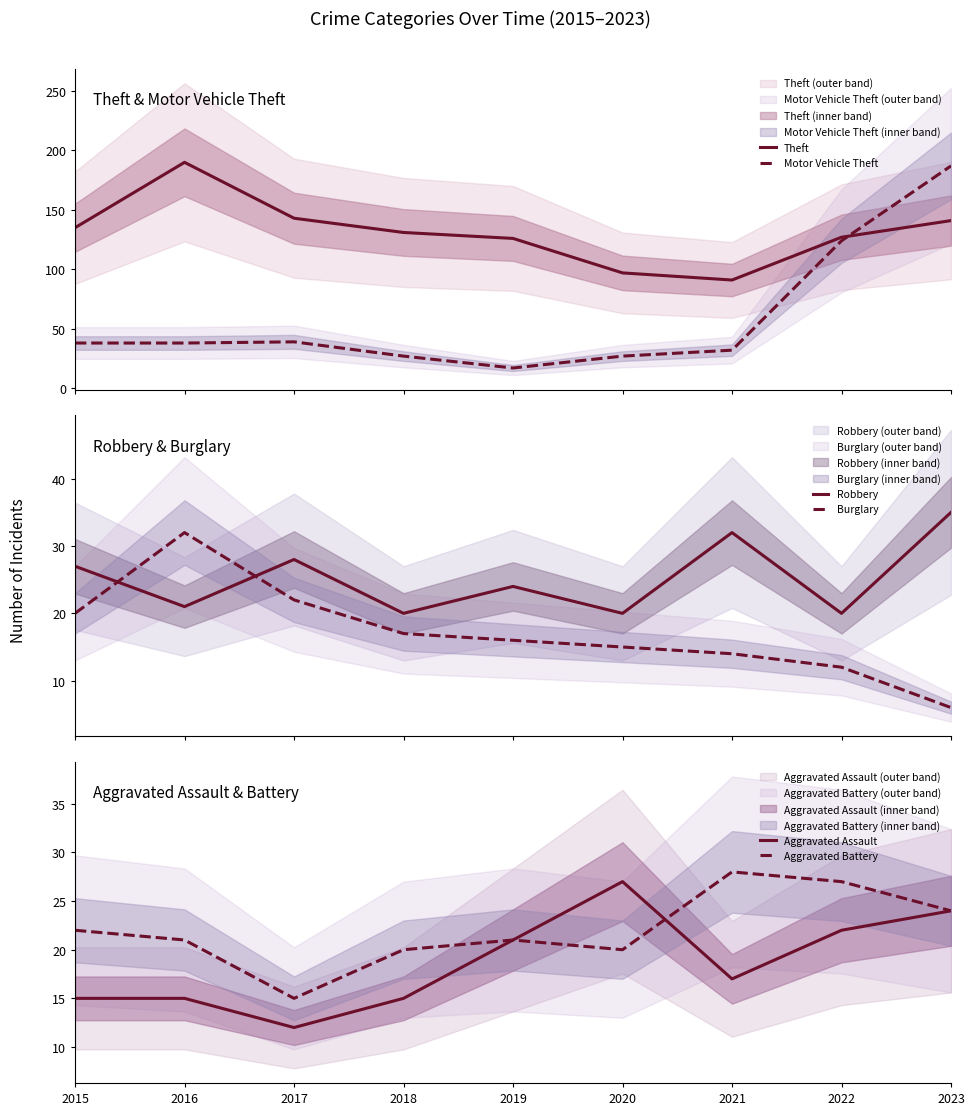

Reading left to right, transcribe all the data shown in this chart.

Theft: 135	190	143	131	126	97	91	127	141
Motor Vehicle Theft: 38	38	39	27	17	27	32	124	187
Robbery: 27	21	28	20	24	20	32	20	35
Burglary: 20	32	22	17	16	15	14	12	6
Aggravated Assault: 15	15	12	15	21	27	17	22	24
Aggravated Battery: 22	21	15	20	21	20	28	27	24